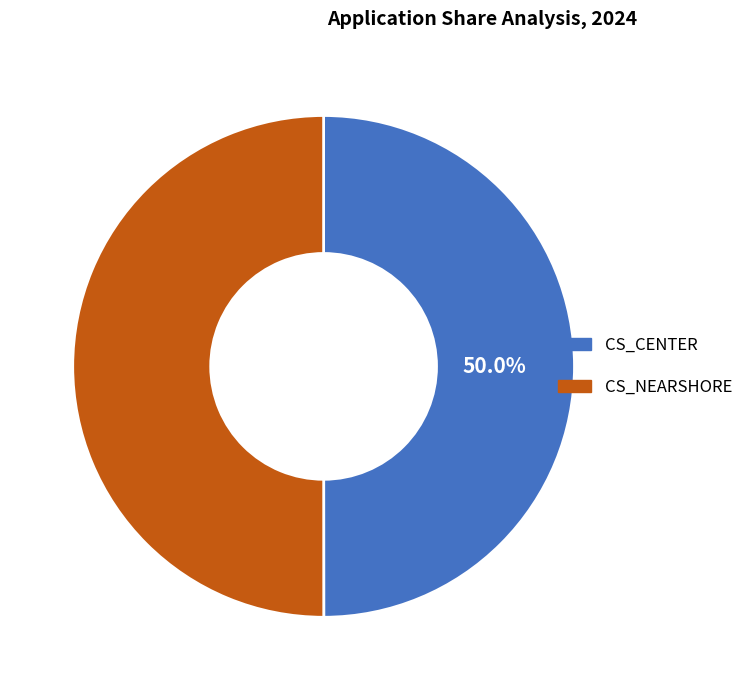

Is the sum of CS_CENTER and CS_NEARSHORE greater than half?

Yes